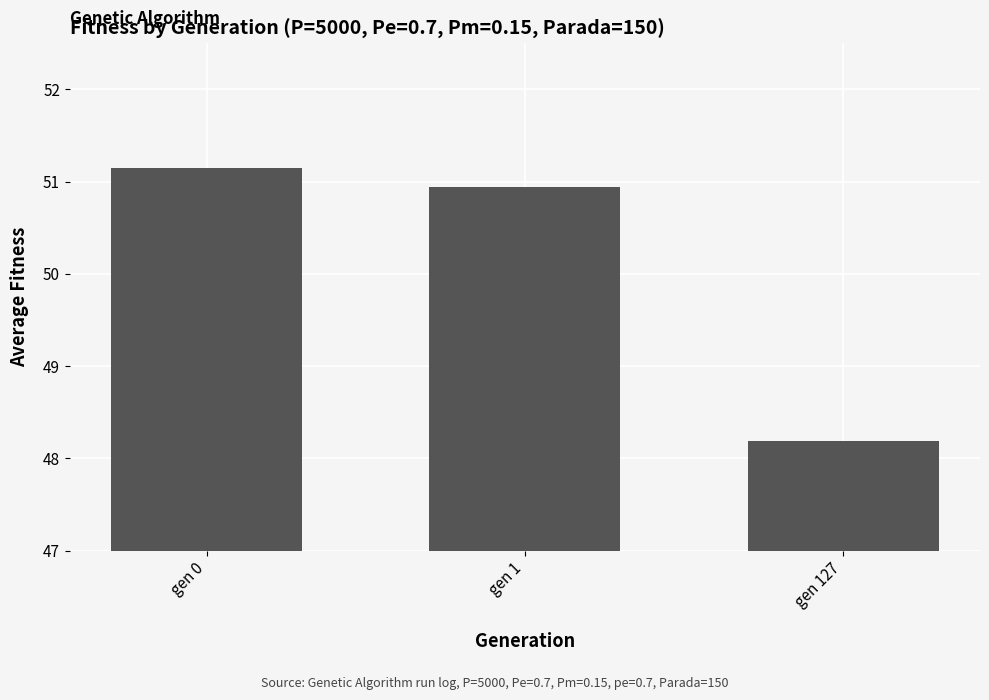

The value at gen 1 is 50.9. True or false?

True